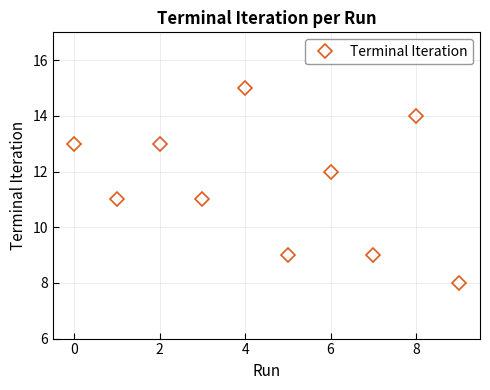

How many interior local valleys (lower than both neighbors) does the data have?

4